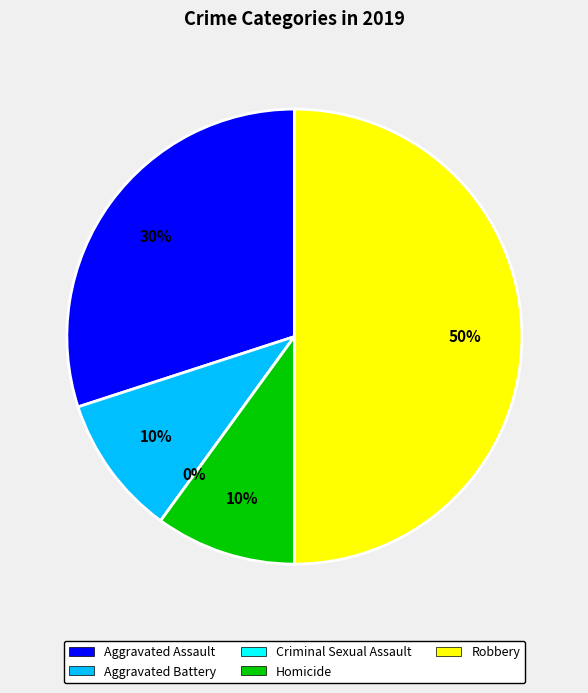

Count the number of slices in the pie.

5